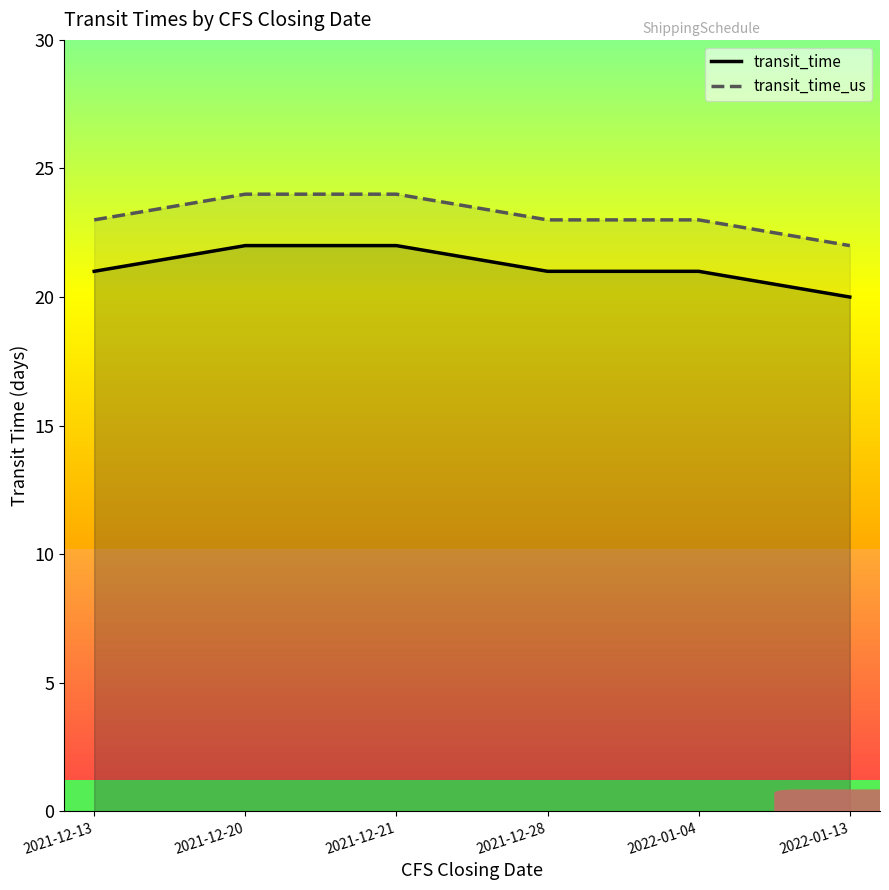

True or false: transit_time has more than 2 interior local peaks.

False